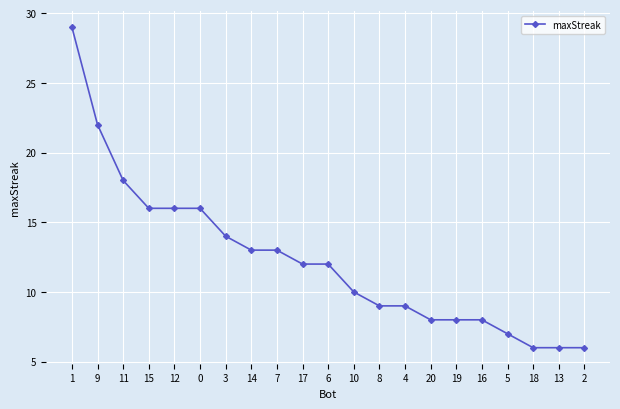

What is the greatest value displayed?

29